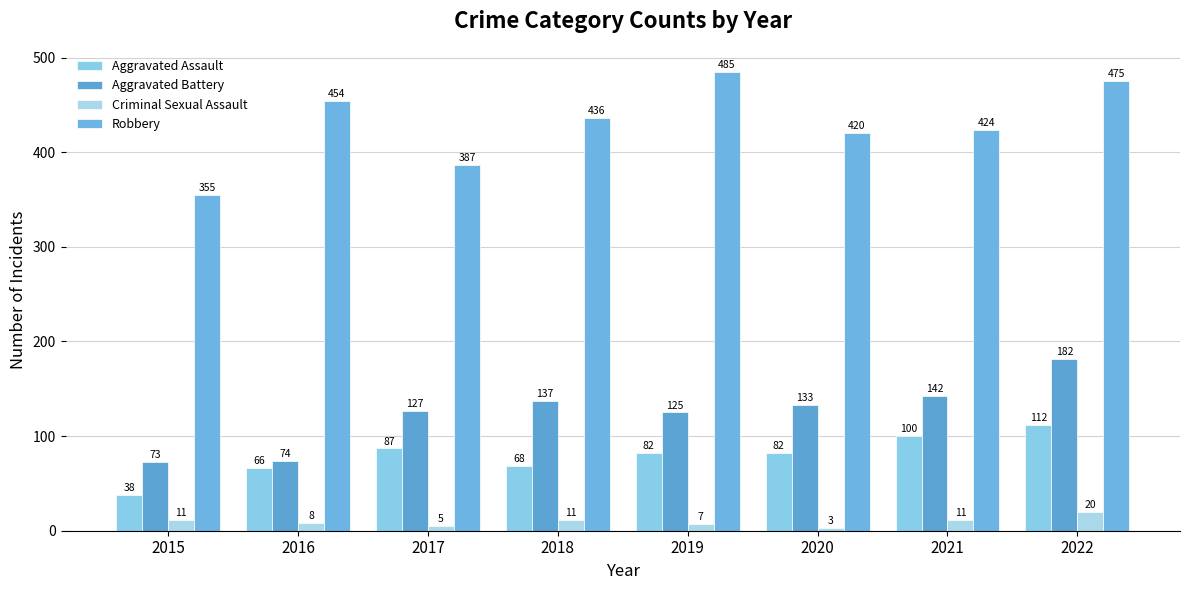

Reading left to right, extract all data points from this chart.

Aggravated Assault: 2015=38	2016=66	2017=87	2018=68	2019=82	2020=82	2021=100	2022=112
Aggravated Battery: 2015=73	2016=74	2017=127	2018=137	2019=125	2020=133	2021=142	2022=182
Criminal Sexual Assault: 2015=11	2016=8	2017=5	2018=11	2019=7	2020=3	2021=11	2022=20
Robbery: 2015=355	2016=454	2017=387	2018=436	2019=485	2020=420	2021=424	2022=475